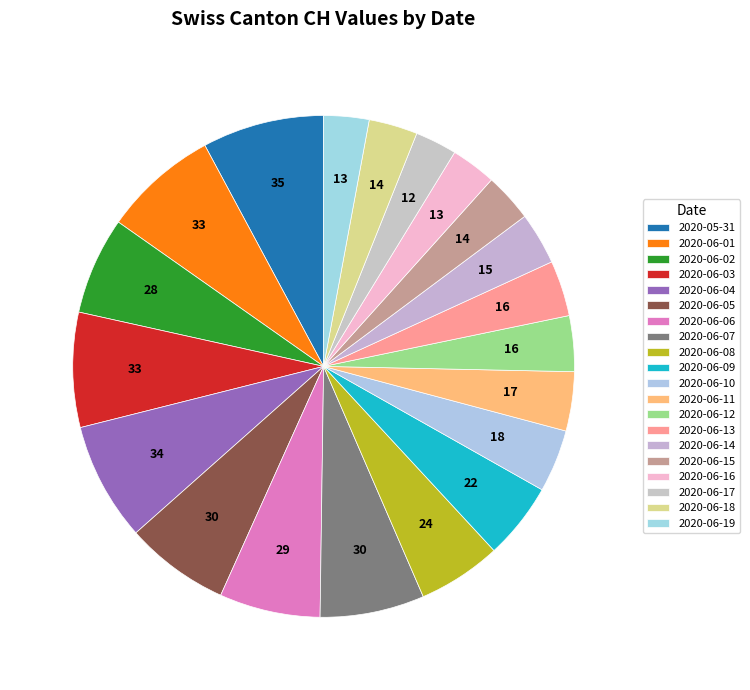

Combined, do 2020-06-11 and 2020-06-18 account for over 50%?

No